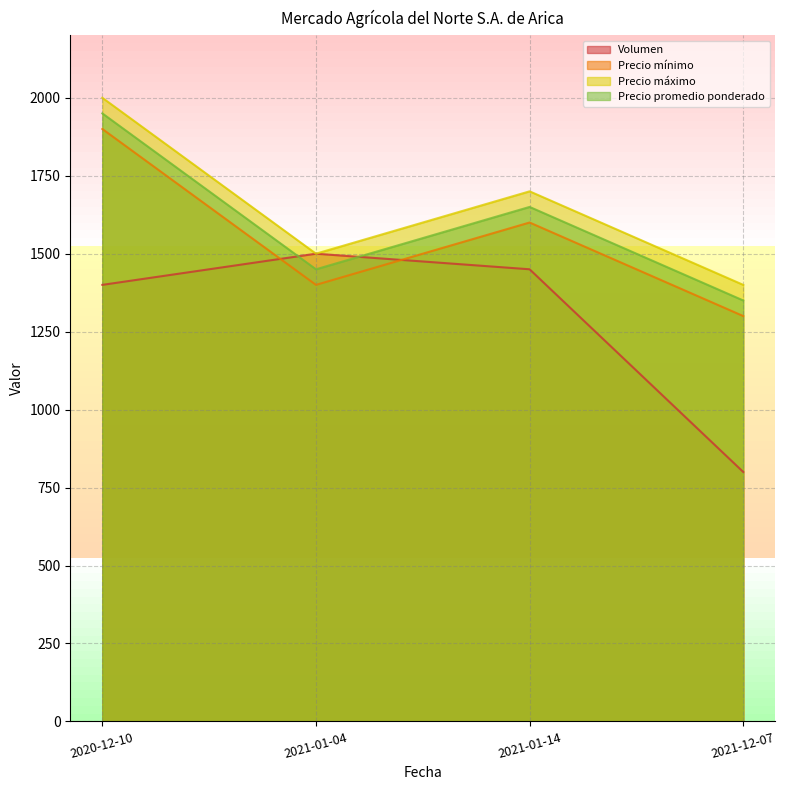

At which label is Precio máximo closest to 1700?

2021-01-14